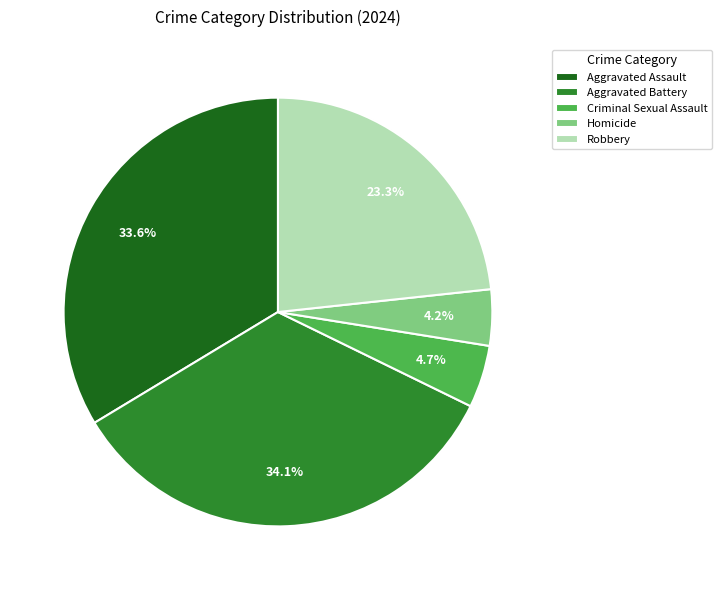

The Aggravated Battery slice represents 27% of the pie. True or false?

False